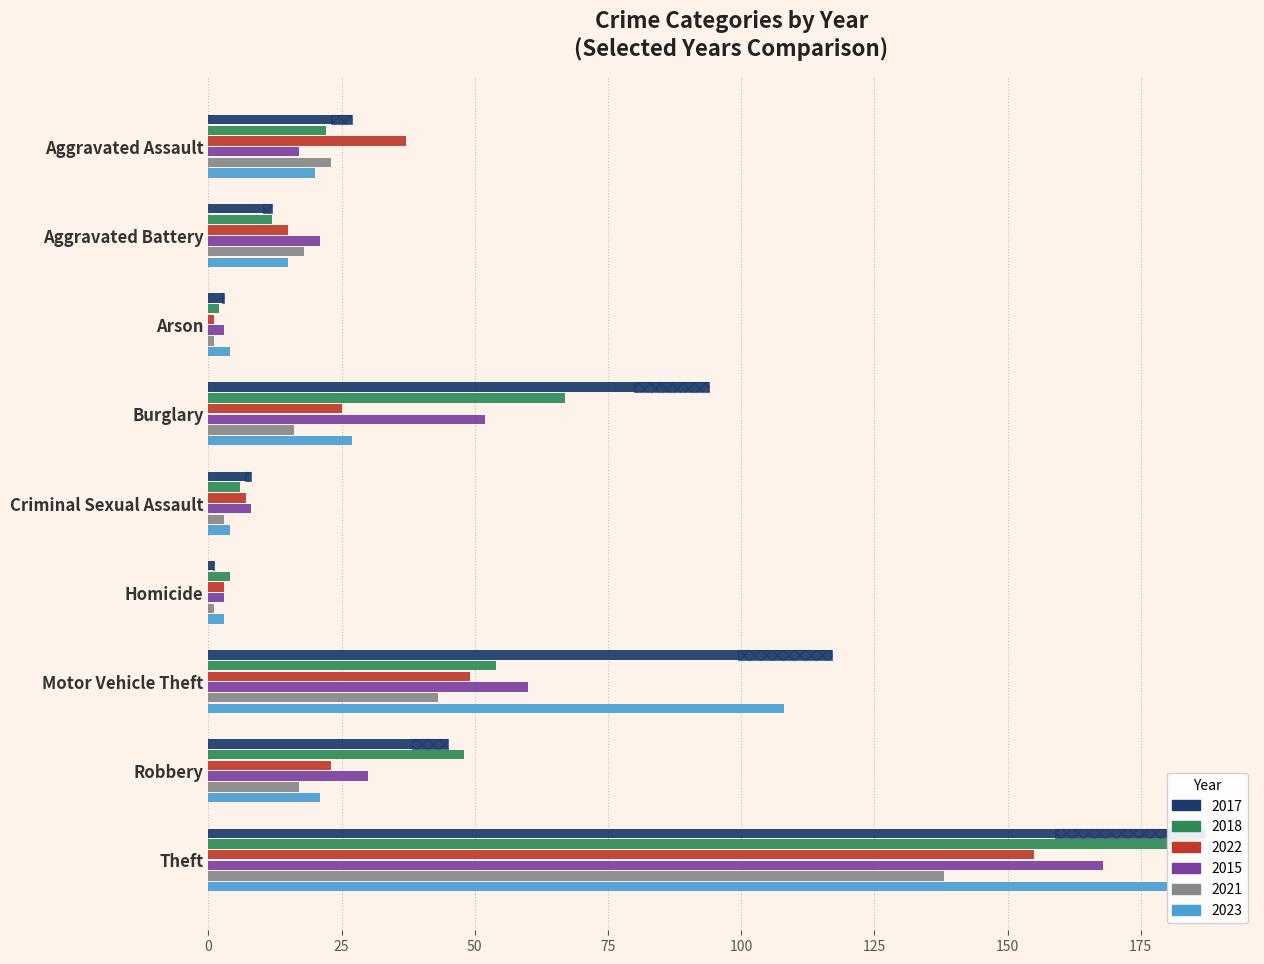

Reading right to left, what are all the values shown in this chart?

2017: Theft=187	Robbery=45	Motor Vehicle Theft=117	Homicide=1	Criminal Sexual Assault=8	Burglary=94	Arson=3	Aggravated Battery=12	Aggravated Assault=27
2018: Theft=186	Robbery=48	Motor Vehicle Theft=54	Homicide=4	Criminal Sexual Assault=6	Burglary=67	Arson=2	Aggravated Battery=12	Aggravated Assault=22
2022: Theft=155	Robbery=23	Motor Vehicle Theft=49	Homicide=3	Criminal Sexual Assault=7	Burglary=25	Arson=1	Aggravated Battery=15	Aggravated Assault=37
2015: Theft=168	Robbery=30	Motor Vehicle Theft=60	Homicide=3	Criminal Sexual Assault=8	Burglary=52	Arson=3	Aggravated Battery=21	Aggravated Assault=17
2021: Theft=138	Robbery=17	Motor Vehicle Theft=43	Homicide=1	Criminal Sexual Assault=3	Burglary=16	Arson=1	Aggravated Battery=18	Aggravated Assault=23
2023: Theft=180	Robbery=21	Motor Vehicle Theft=108	Homicide=3	Criminal Sexual Assault=4	Burglary=27	Arson=4	Aggravated Battery=15	Aggravated Assault=20